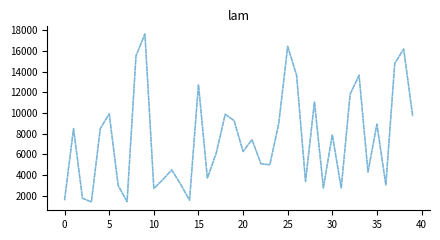

Is this an area chart (filled region under the line)?

No